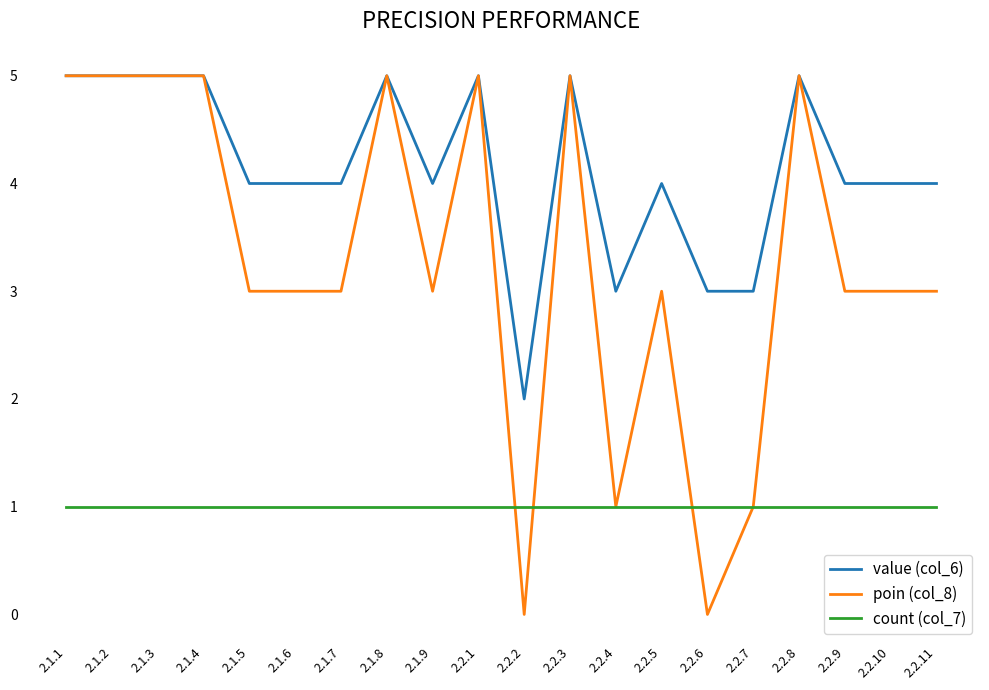

Is this an area chart (filled region under the line)?

No